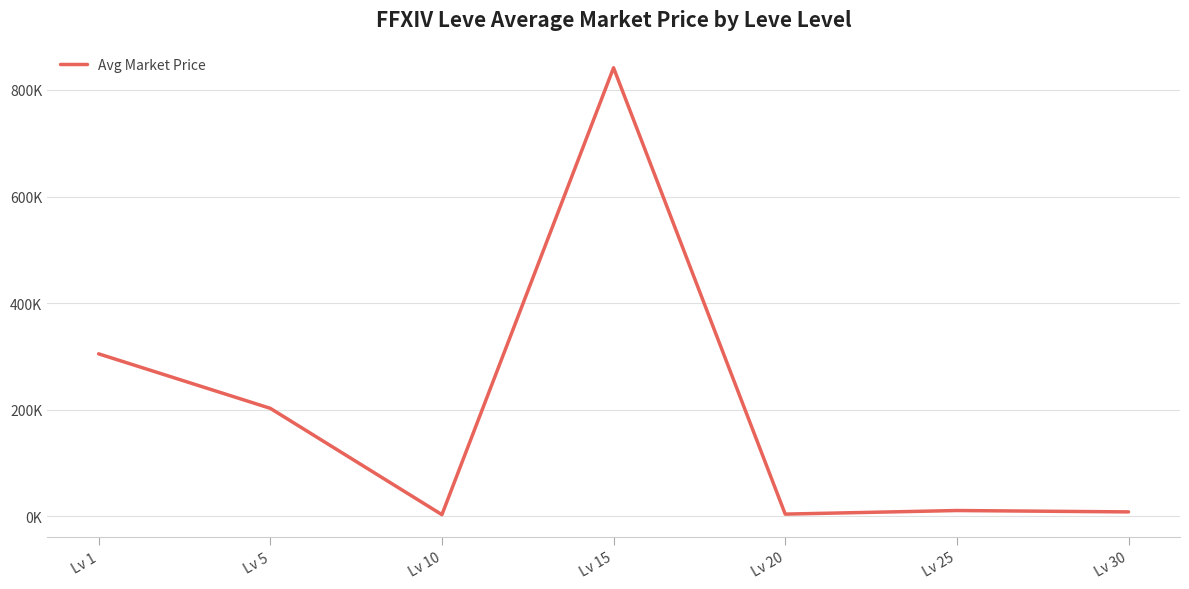

Where is the data nearest to the value 422325?

Lv 1